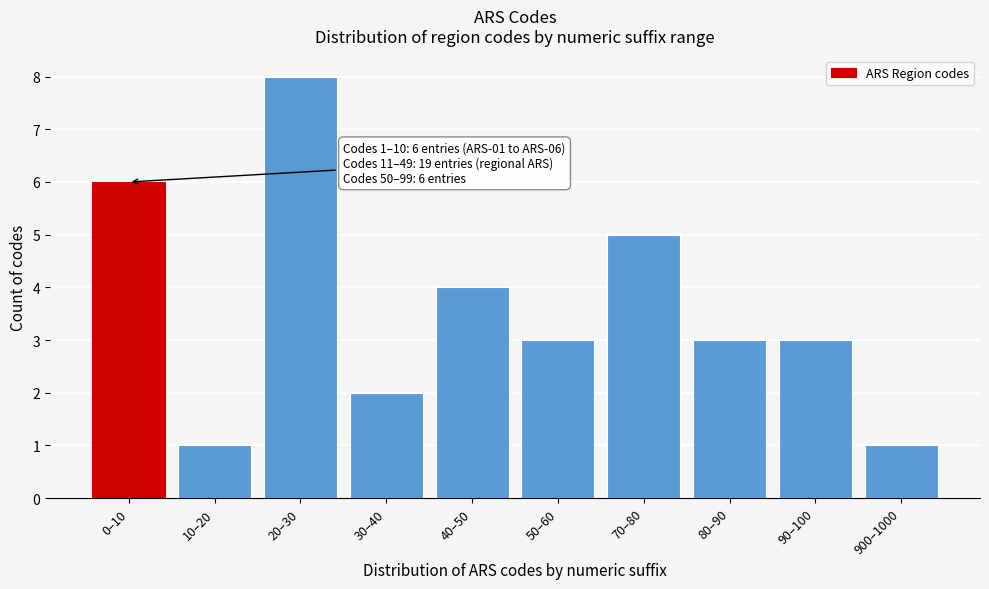

Reading left to right, transcribe all the data shown in this chart.

6	1	8	2	4	3	5	3	3	1